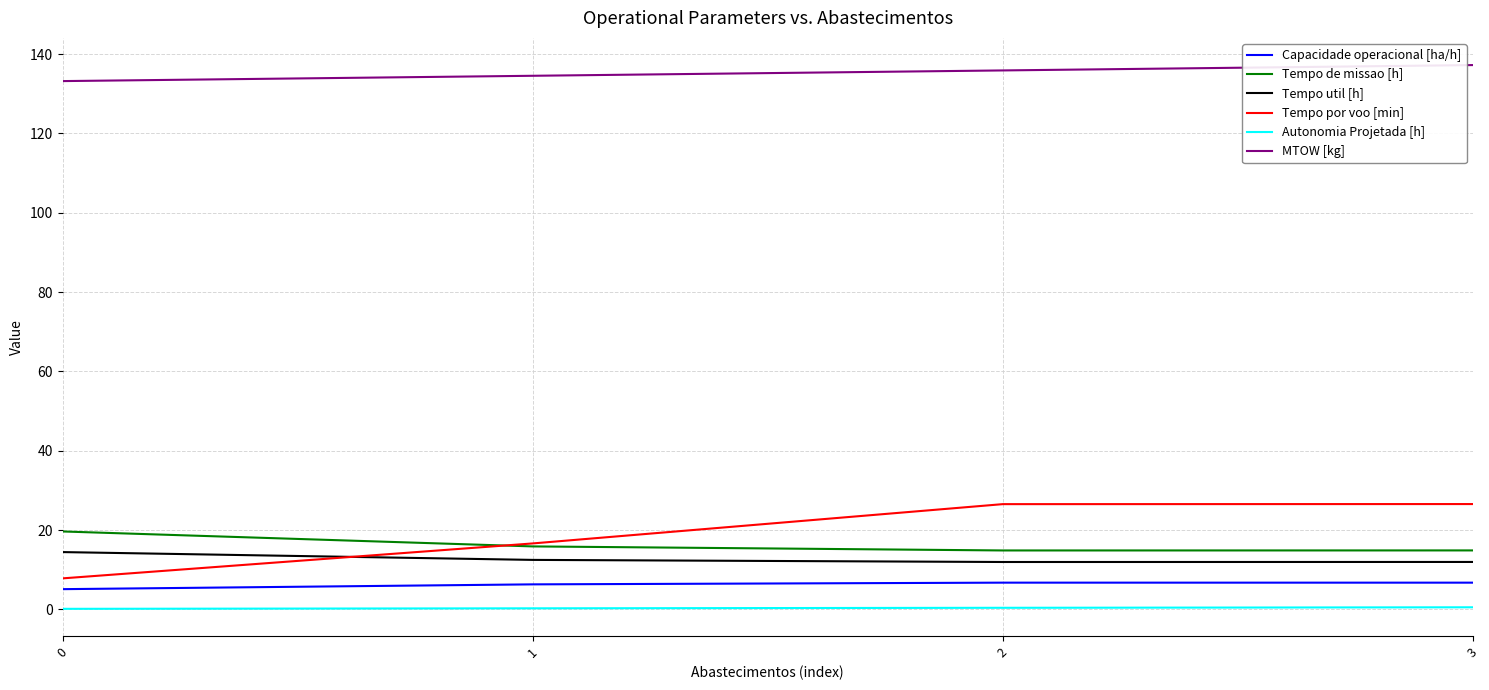

Is it true that MTOW [kg] equals 133.2 at 0?

True